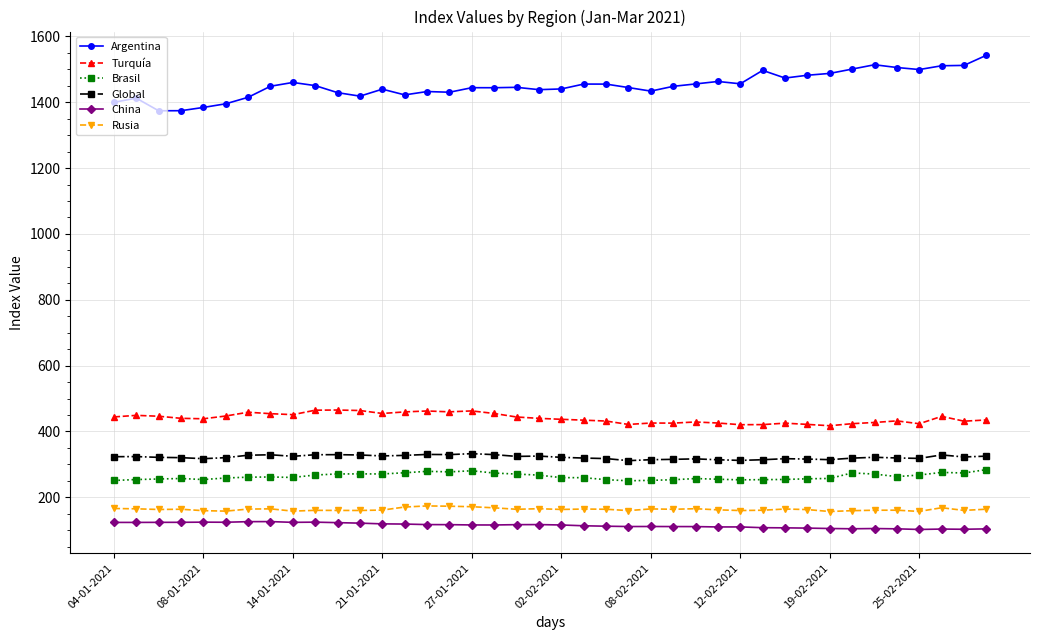

What are all the series names shown in the legend?

Argentina, Turquía, Brasil, Global, China, Rusia